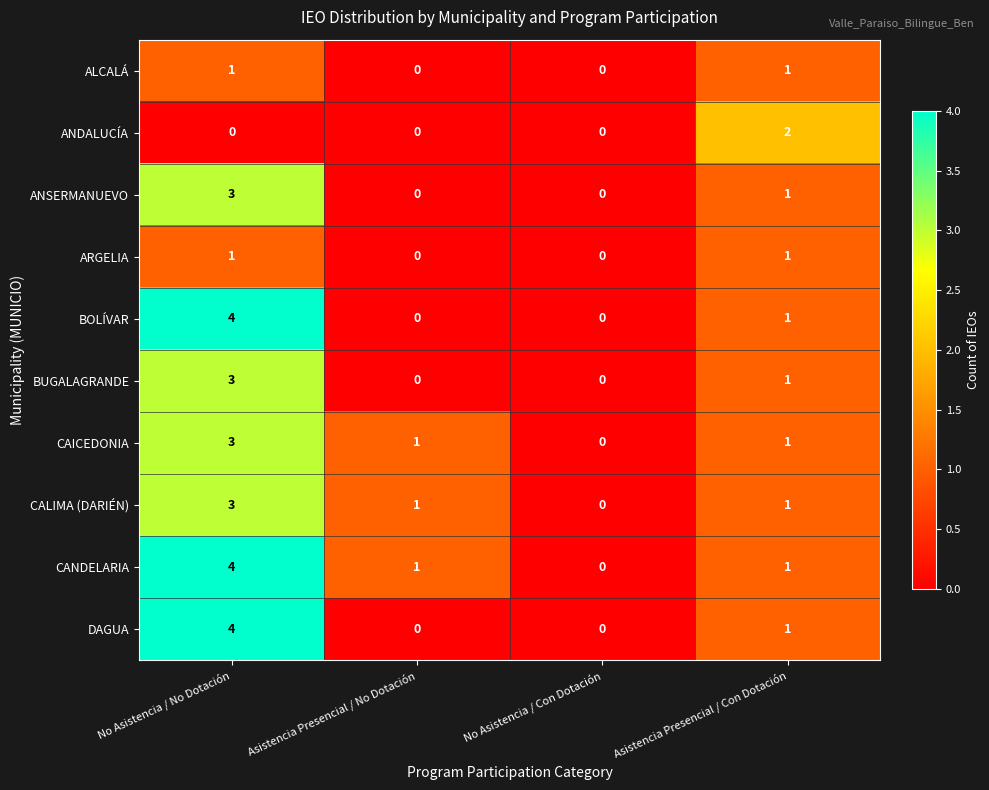

True or false: CAICEDONIA has a value of 0 at No Asistencia / Con Dotación.

True